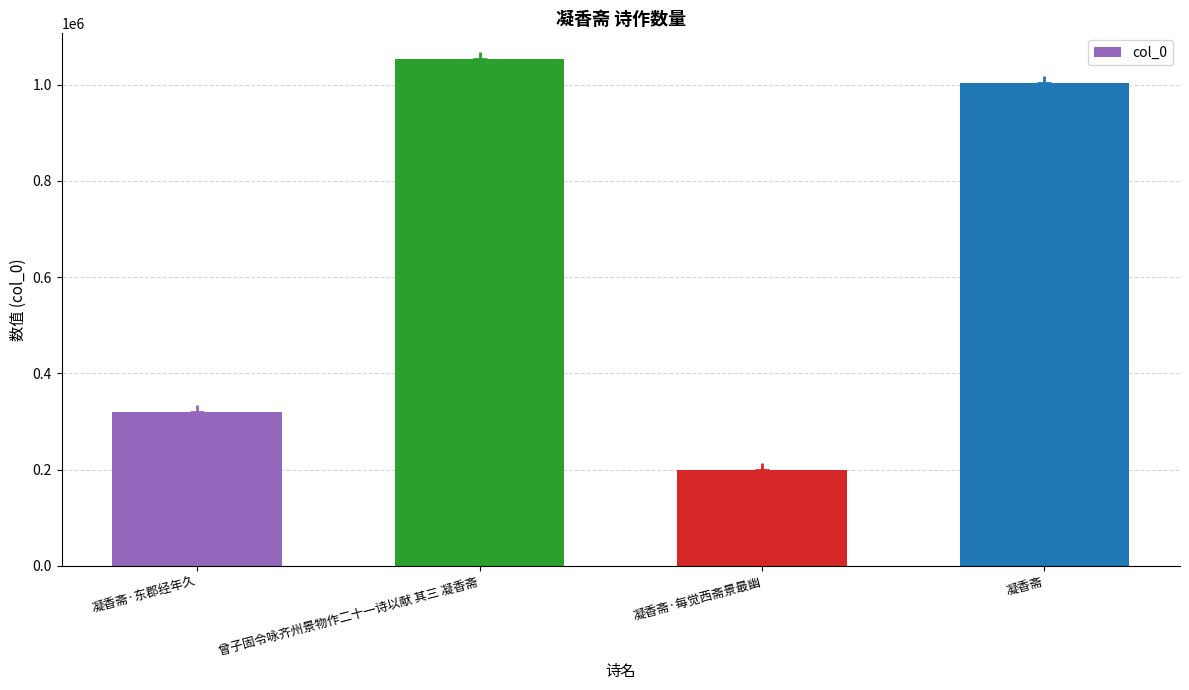

What is the smallest value displayed?

199210